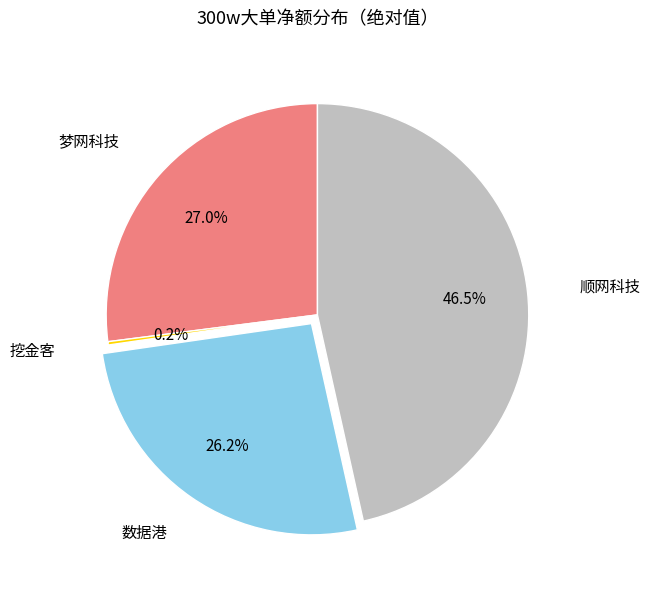

Does any single category account for the majority?

No